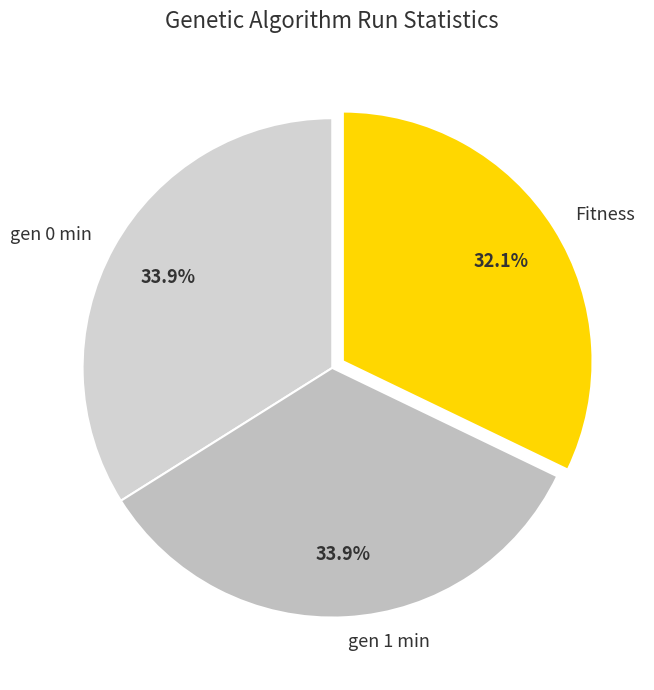

To the nearest percent, what is the average slice percentage?

33%